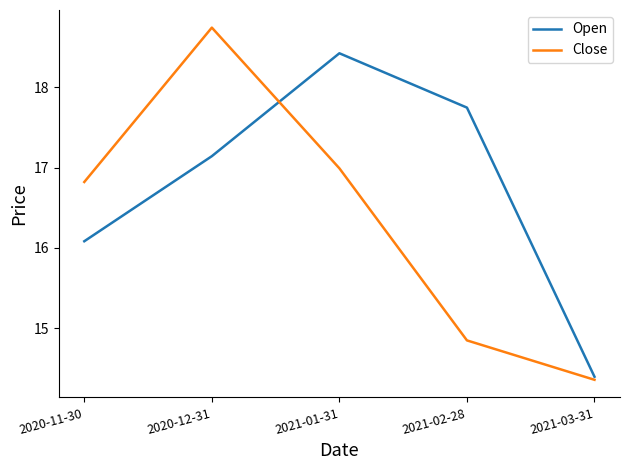

The value of Open at 2020-11-30 is 5.0. True or false?

False